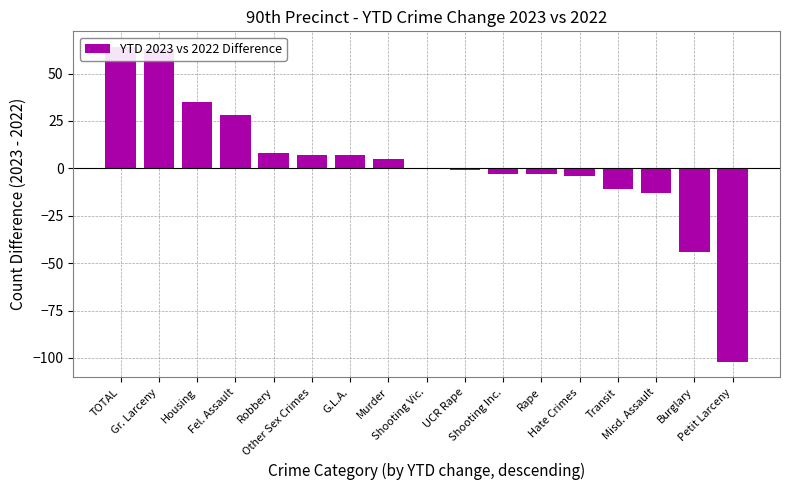

The chart shows a value of 6 at Robbery. True or false?

False